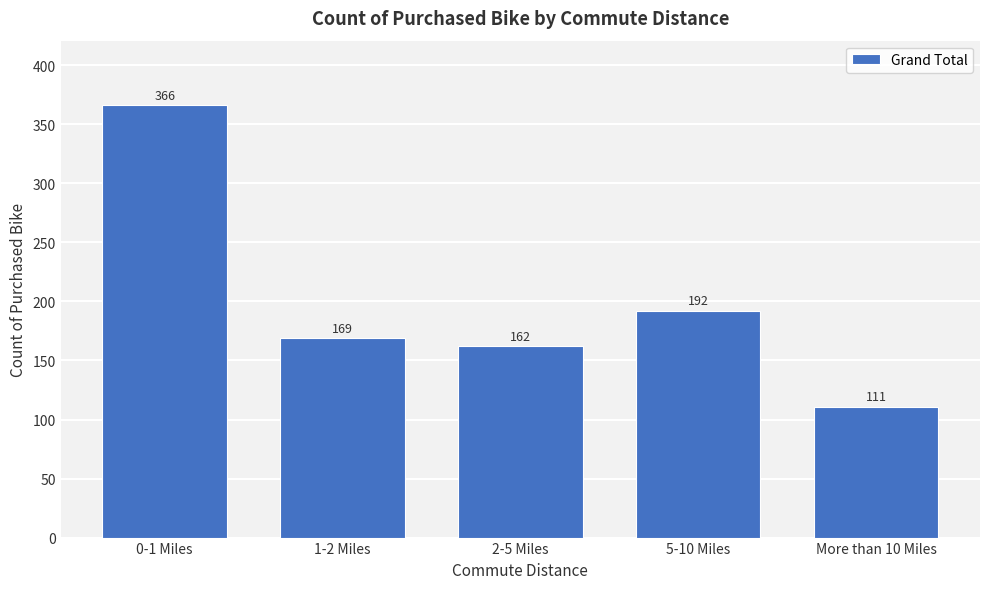

Reading left to right, list all the values displayed in this chart.

0-1 Miles=366	1-2 Miles=169	2-5 Miles=162	5-10 Miles=192	More than 10 Miles=111